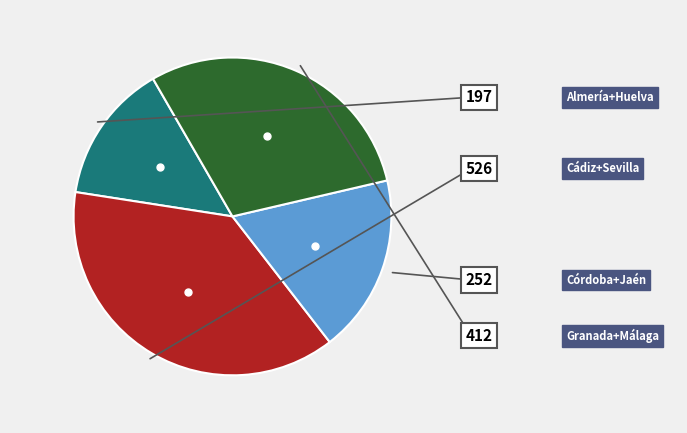

Is there a majority slice in this chart?

No